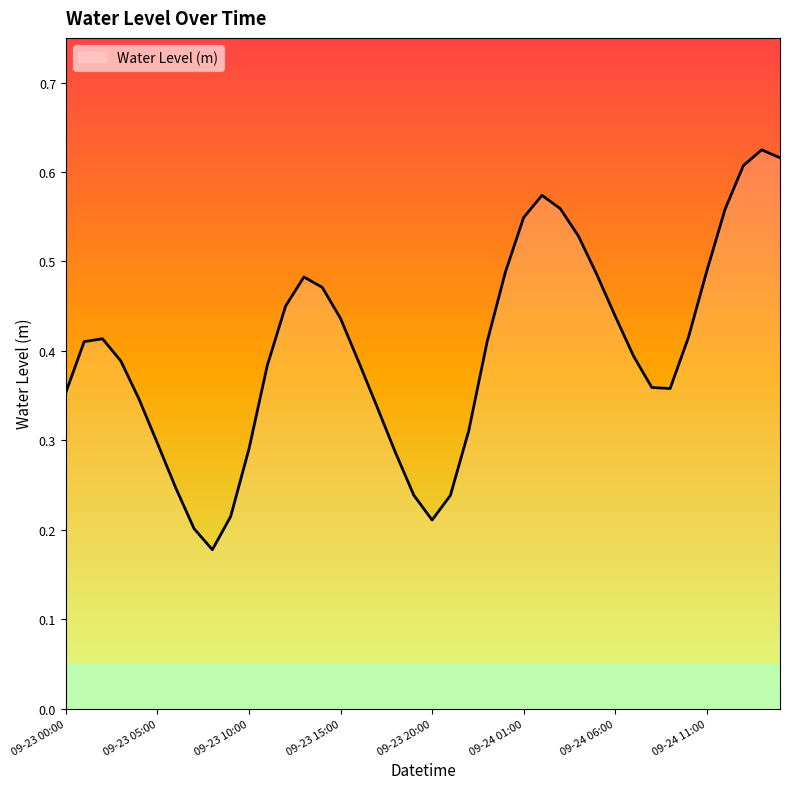

What is the average value?

0.4